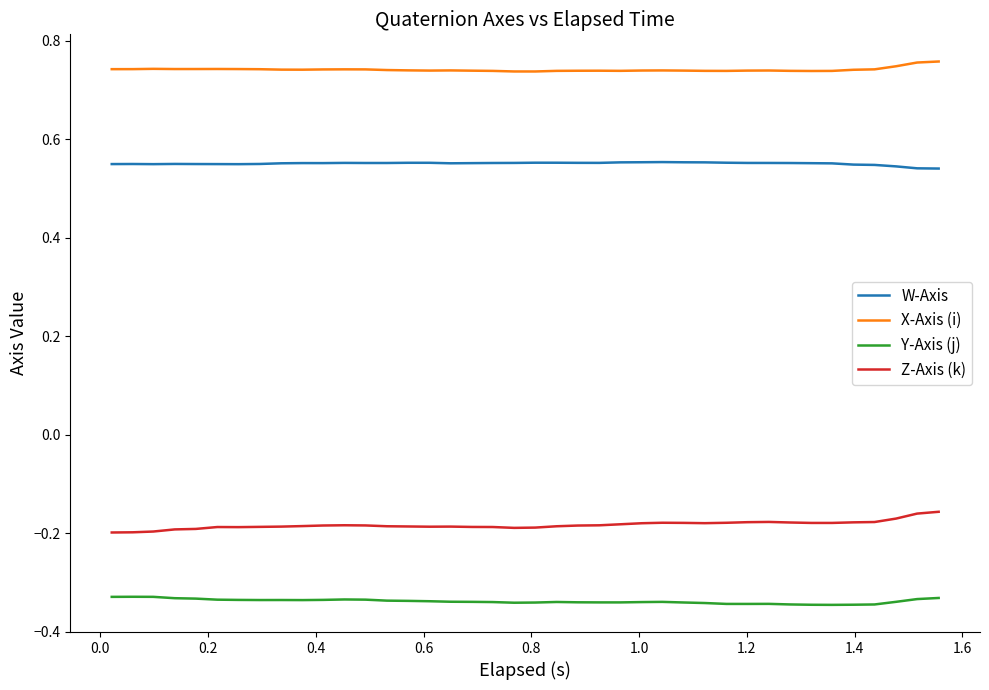

Does the chart have visible grid lines?

No